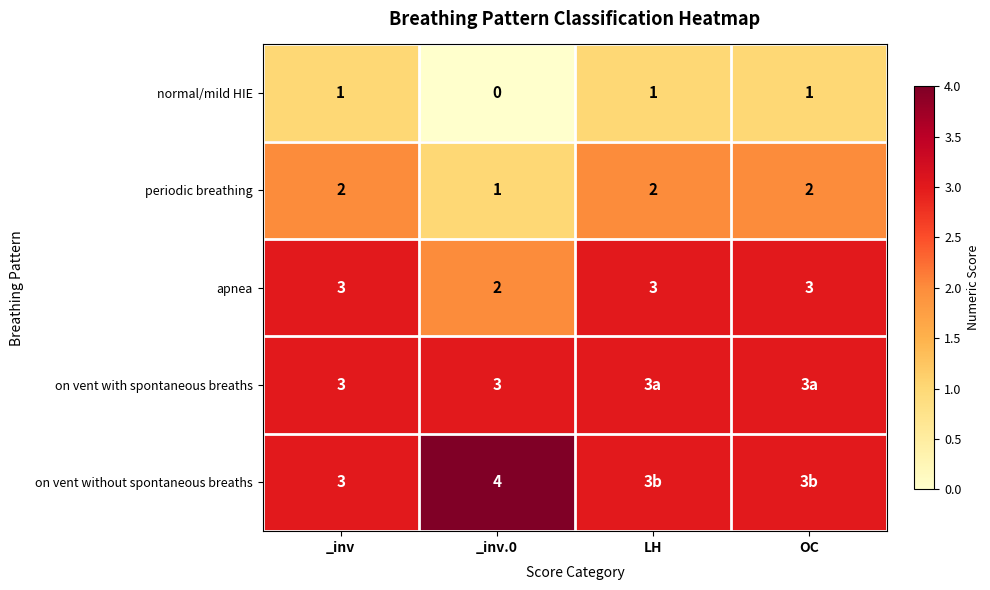

The apnea series shows 3 at _inv.0. True or false?

False